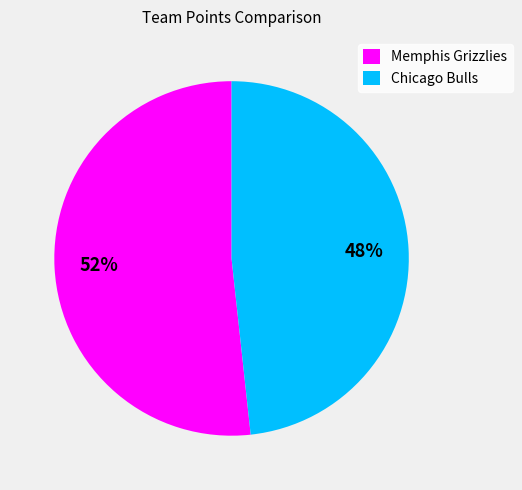

Do Chicago Bulls and Memphis Grizzlies together represent more than half of the pie?

Yes